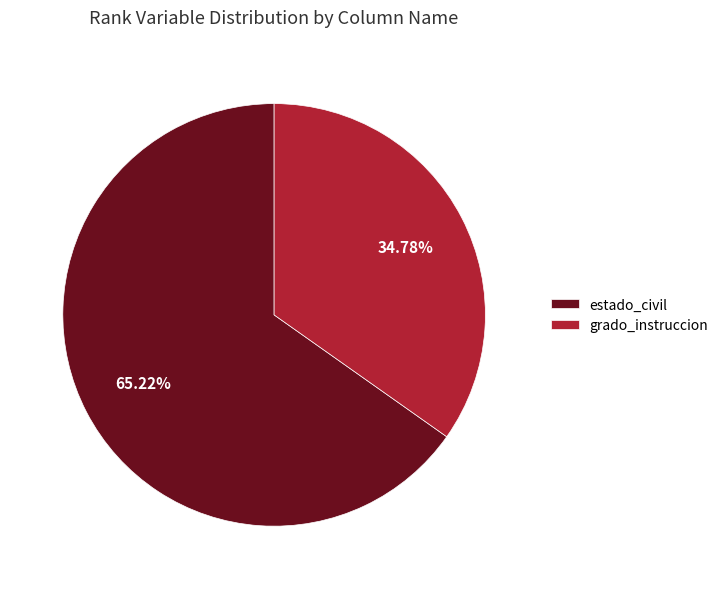

What is the largest slice in the pie chart?

estado_civil